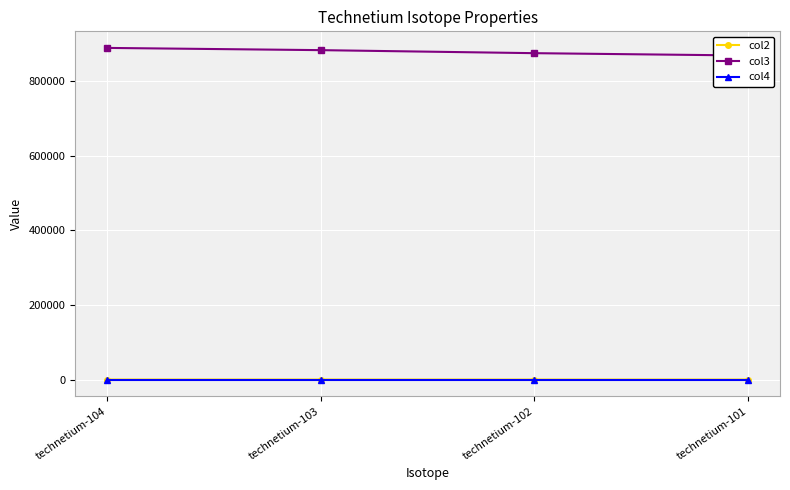

Rank the categories by col3 value from highest to lowest.

technetium-104, technetium-103, technetium-102, technetium-101